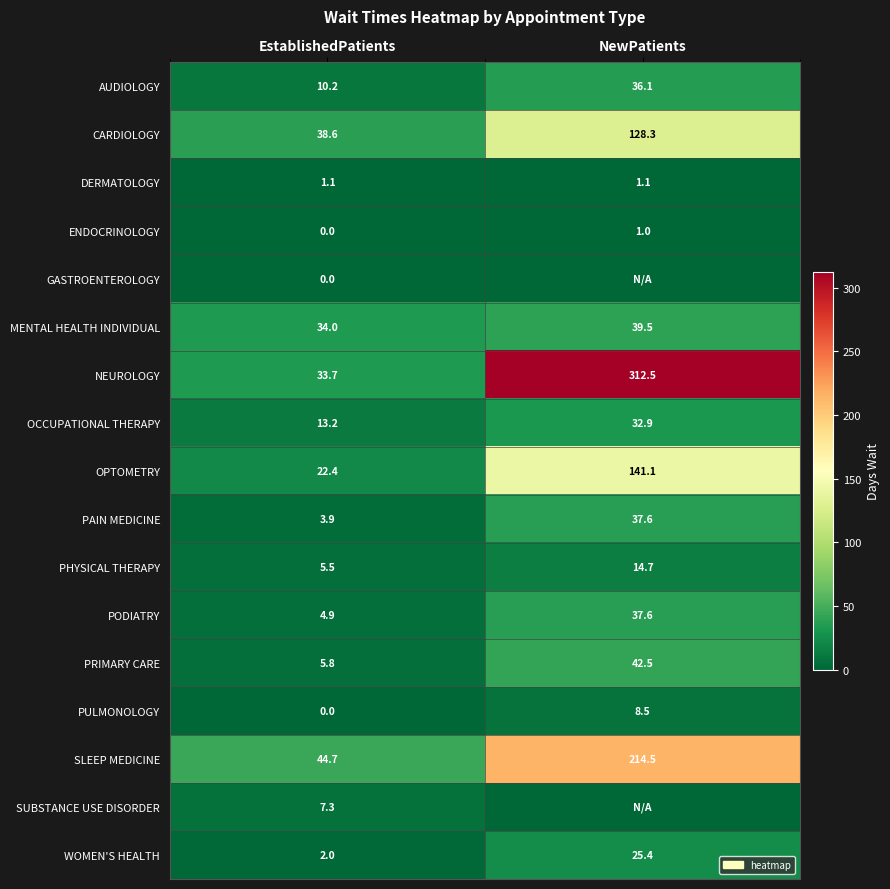

The NEUROLOGY series shows 20.1 at EstablishedPatients. True or false?

False